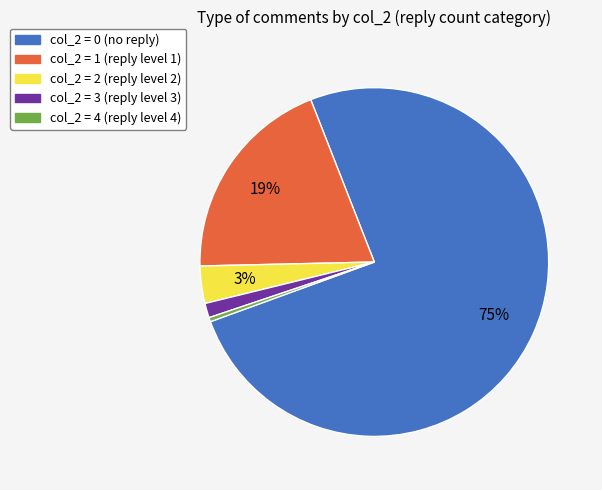

Approximately how many times larger is the value at col_2 = 0 (no reply) compared to col_2 = 1 (reply level 1)?

3.9